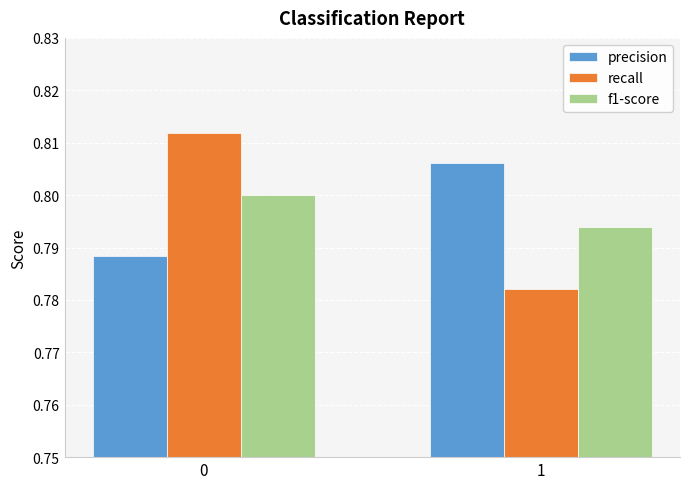

Rank the series by their maximum value, from lowest to highest.

f1-score, precision, recall